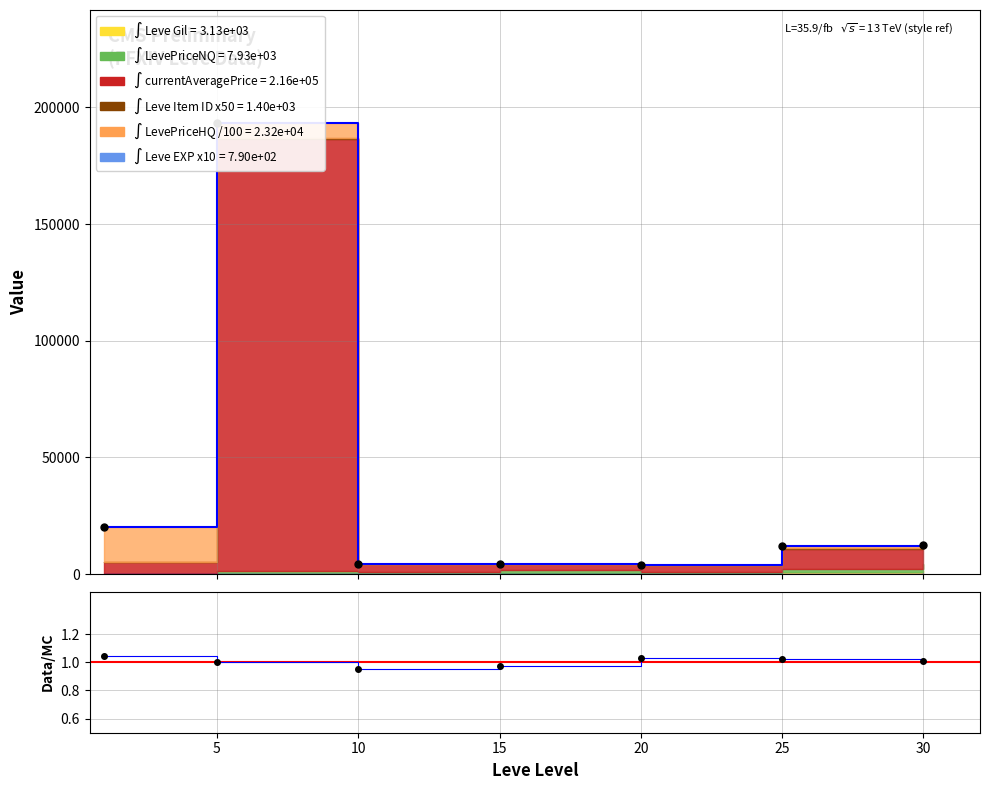

At which label is Data/MC closest to 0?

10